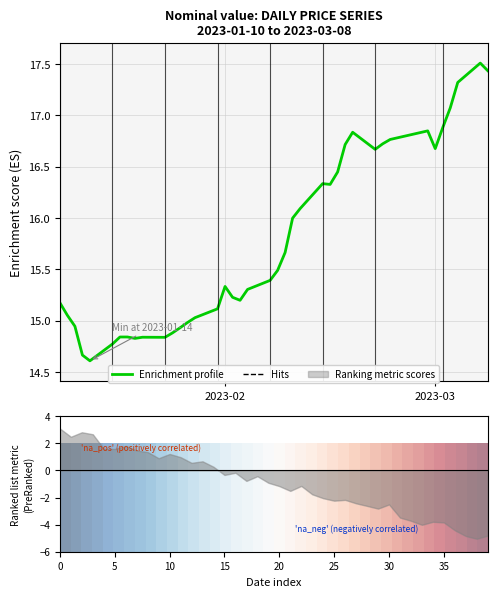

What is the sum of all Enrichment profile values?

630.6